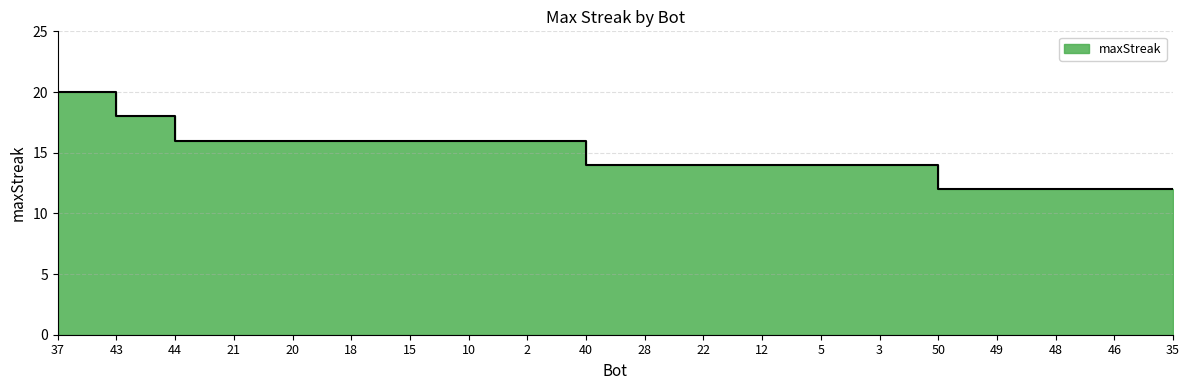

What is the label of the 17th point from the left?

49